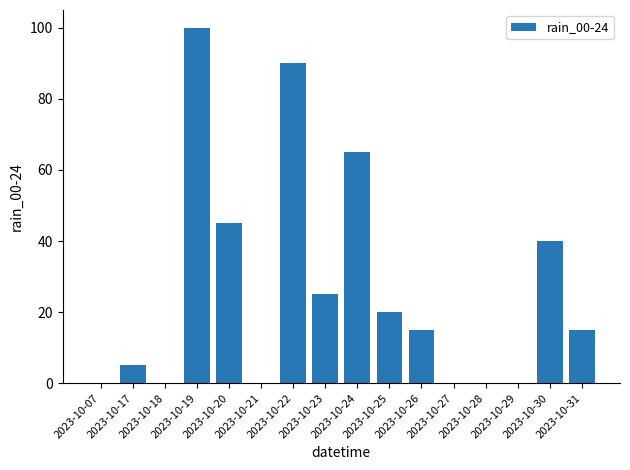

Where is the data nearest to the value 50?

2023-10-20